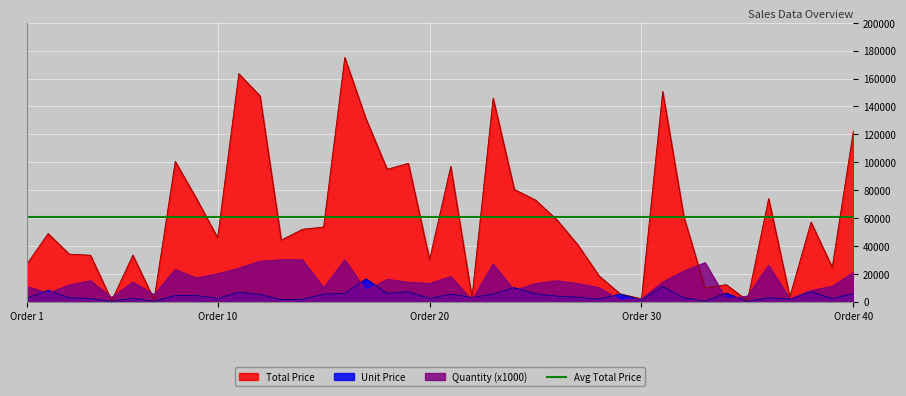

How many lines are shown in the chart?

4